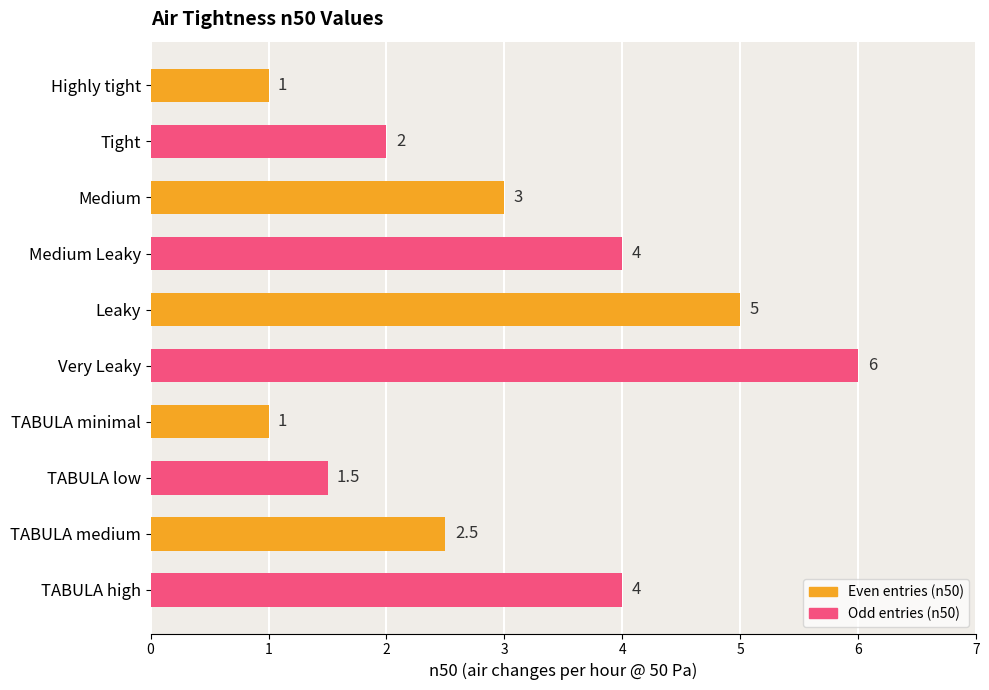

What is the smallest value displayed?

1.0